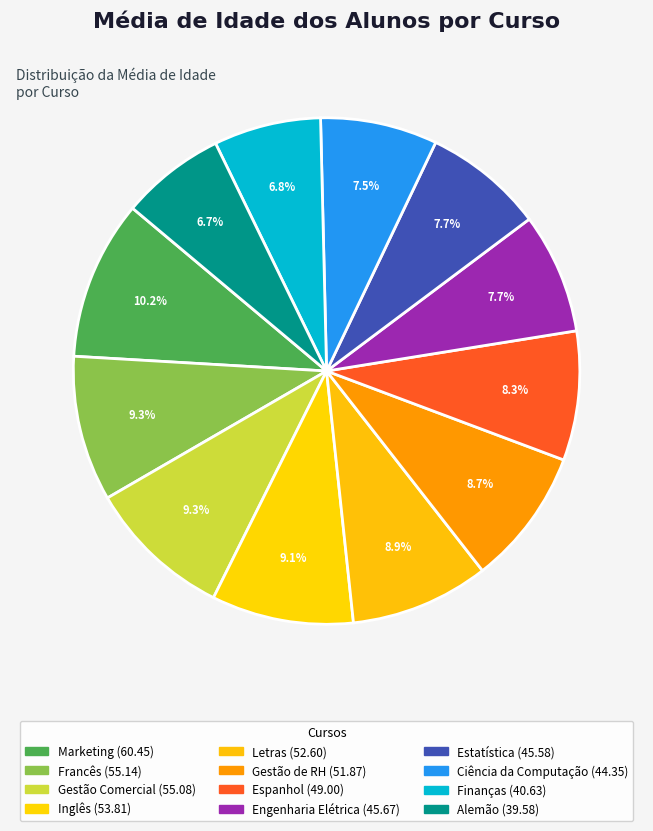

Between Inglês and Alemão, which is larger?

Inglês